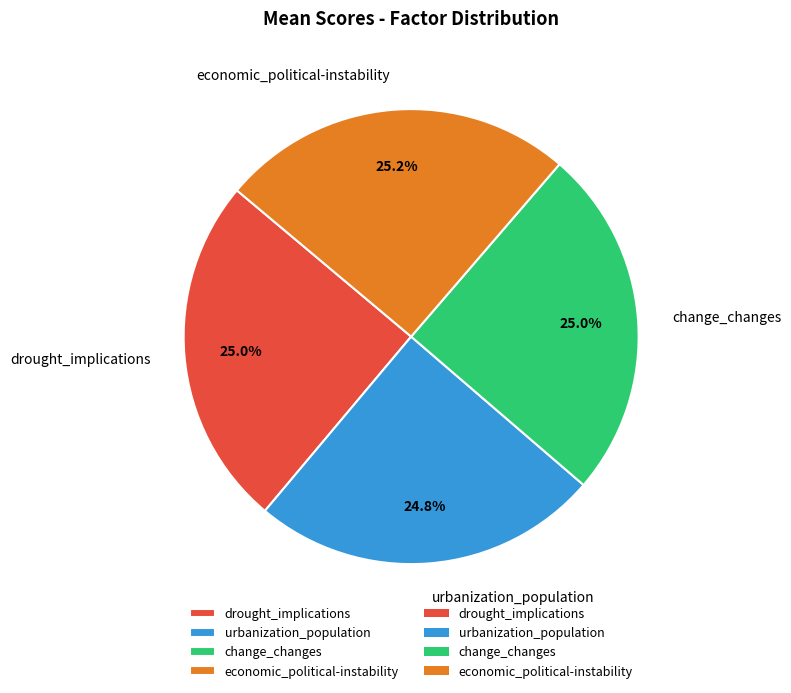

How many slices are in this pie chart?

4